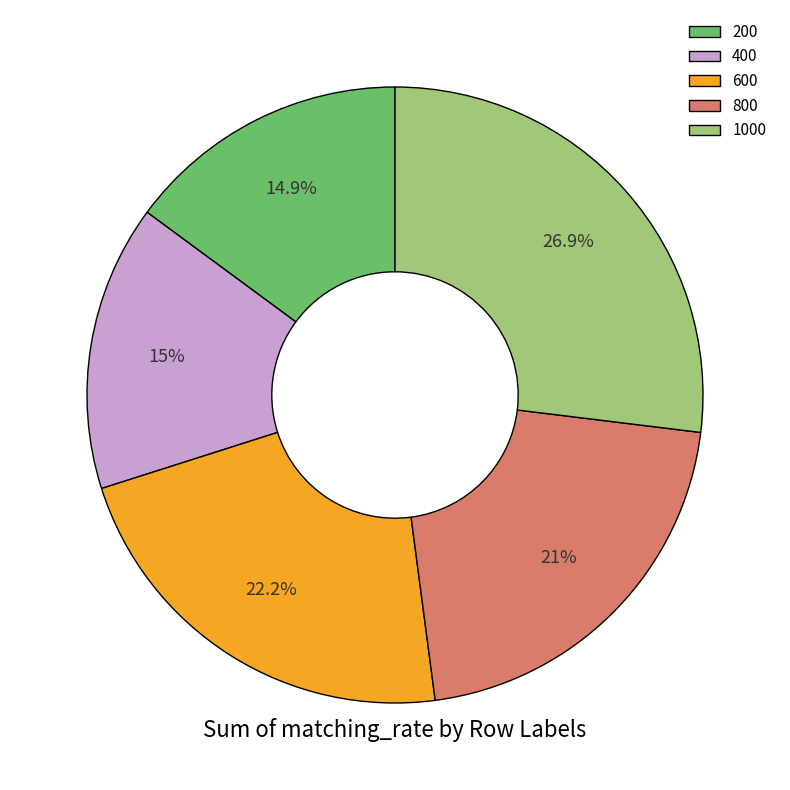

The 800 slice represents 26% of the pie. True or false?

False